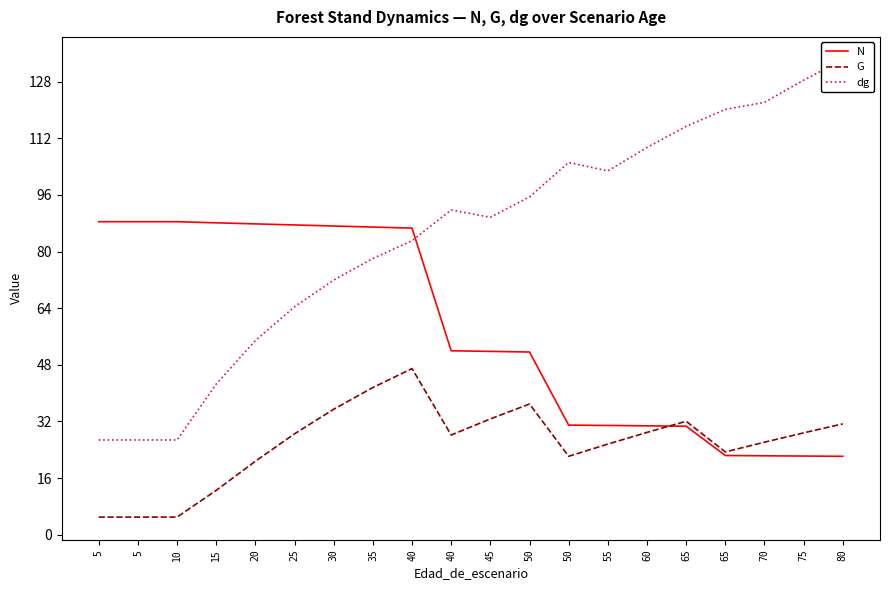

What is the difference between the maximum and minimum values in the N series?

66.3